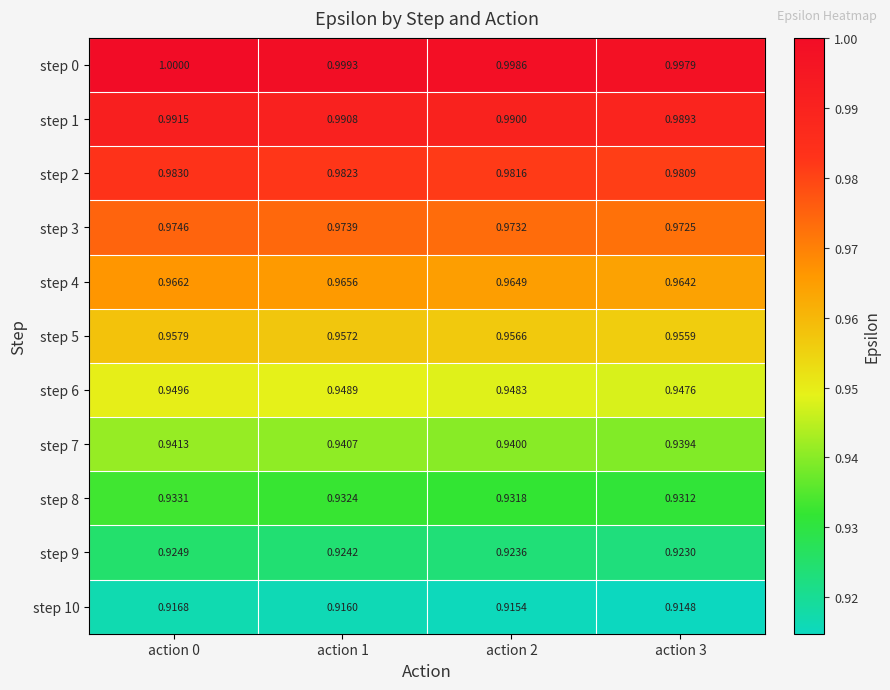

Is the value of step 10 at action 3 greater than the value of step 0 at action 3?

No